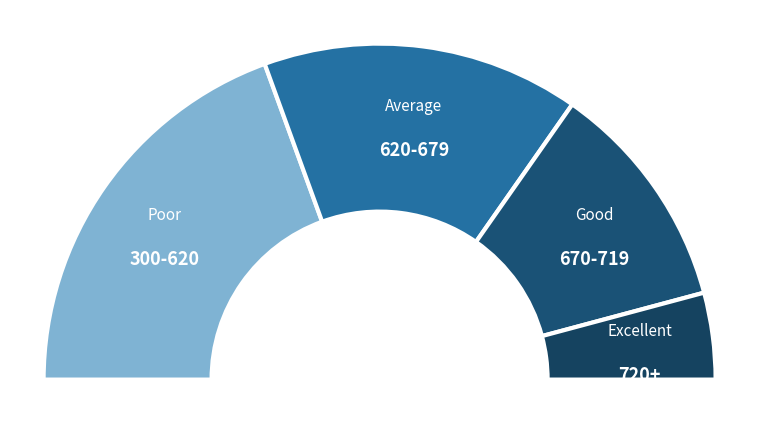

To the nearest percent, what is the average slice percentage?

25%